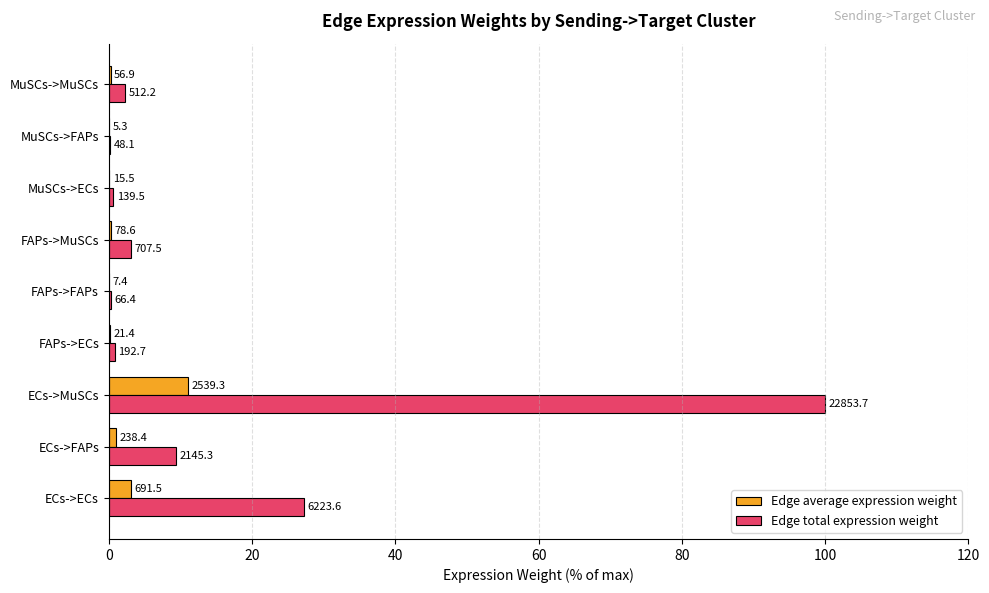

What are all the series names shown in the legend?

Edge average expression weight, Edge total expression weight